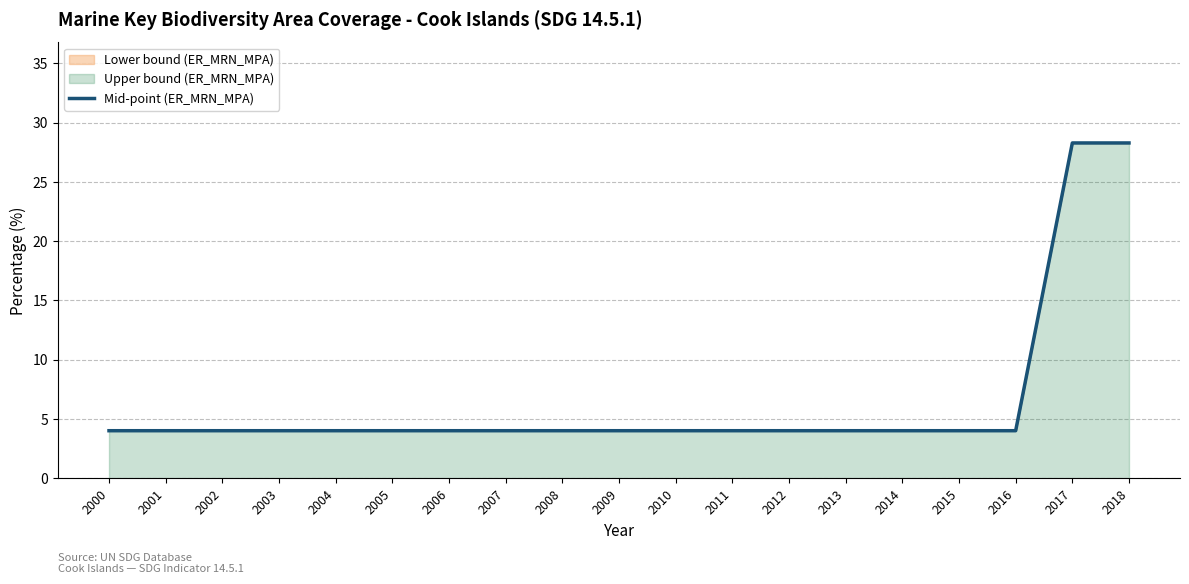

Between 2012 and 2016, which is larger?

2012